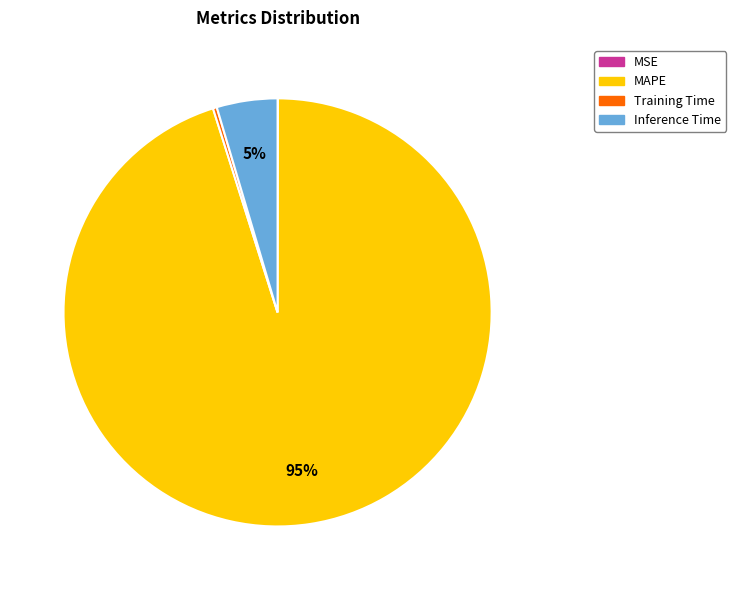

Which category has the biggest portion of the pie?

MAPE